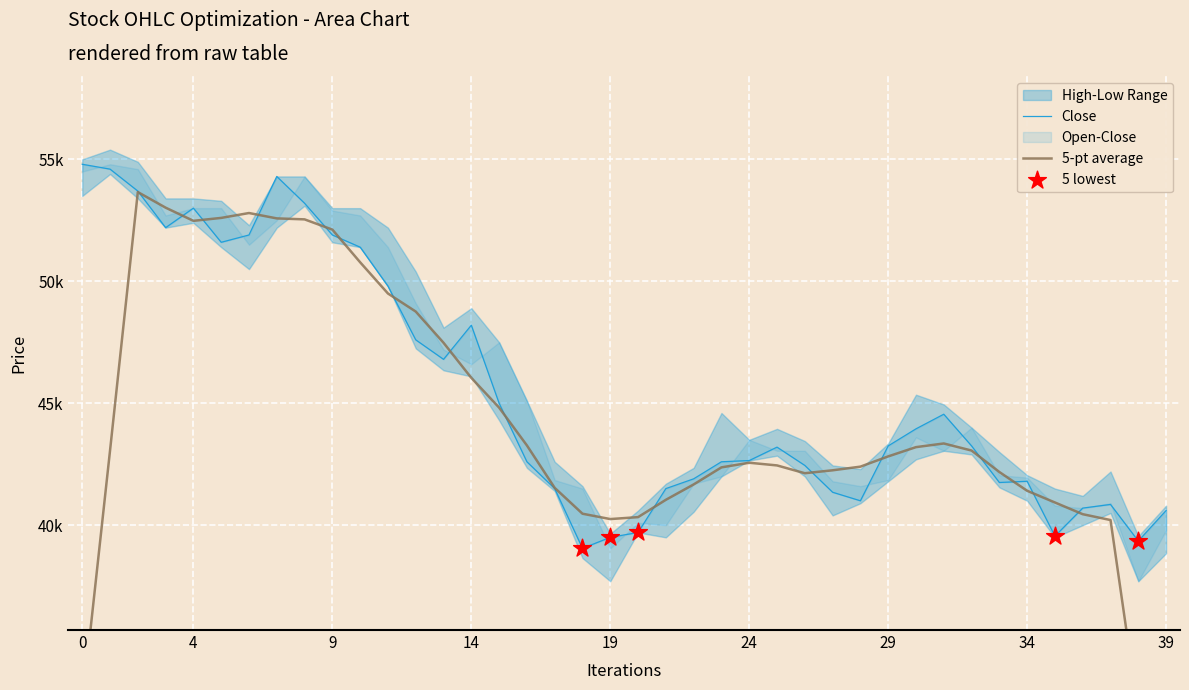

Is the value of Close at 24 greater than the value of Open at 4?

No